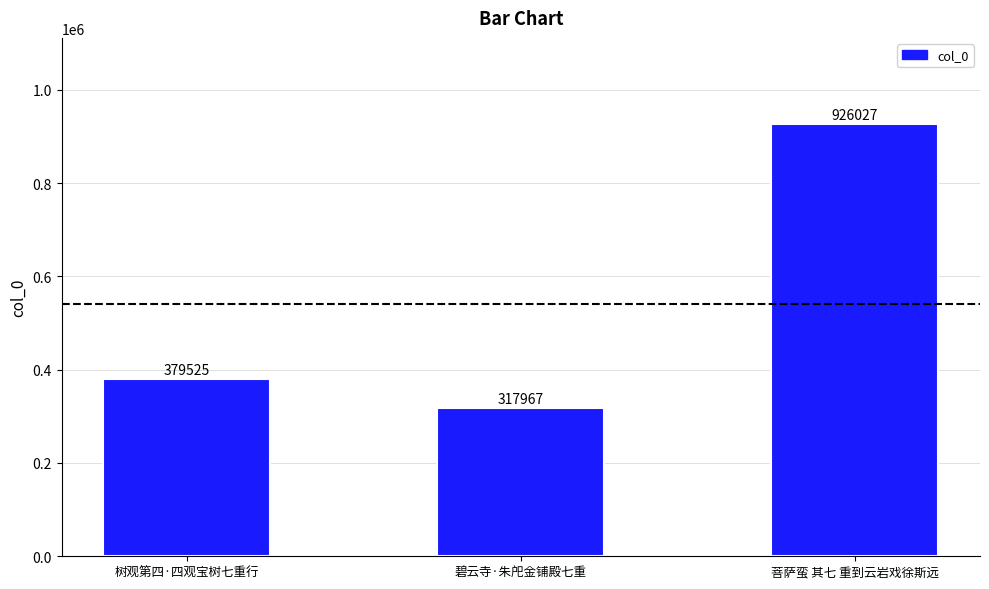

Rank the categories by value from lowest to highest.

碧云寺·朱戺金铺殿七重, 树观第四·四观宝树七重行, 菩萨蛮 其七 重到云岩戏徐斯远